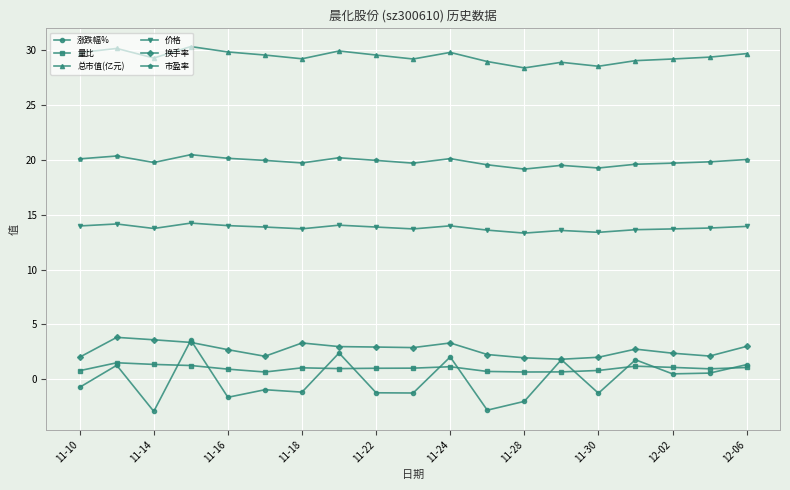

What is the difference between the maximum and minimum values in the 市盈率 series?

1.3